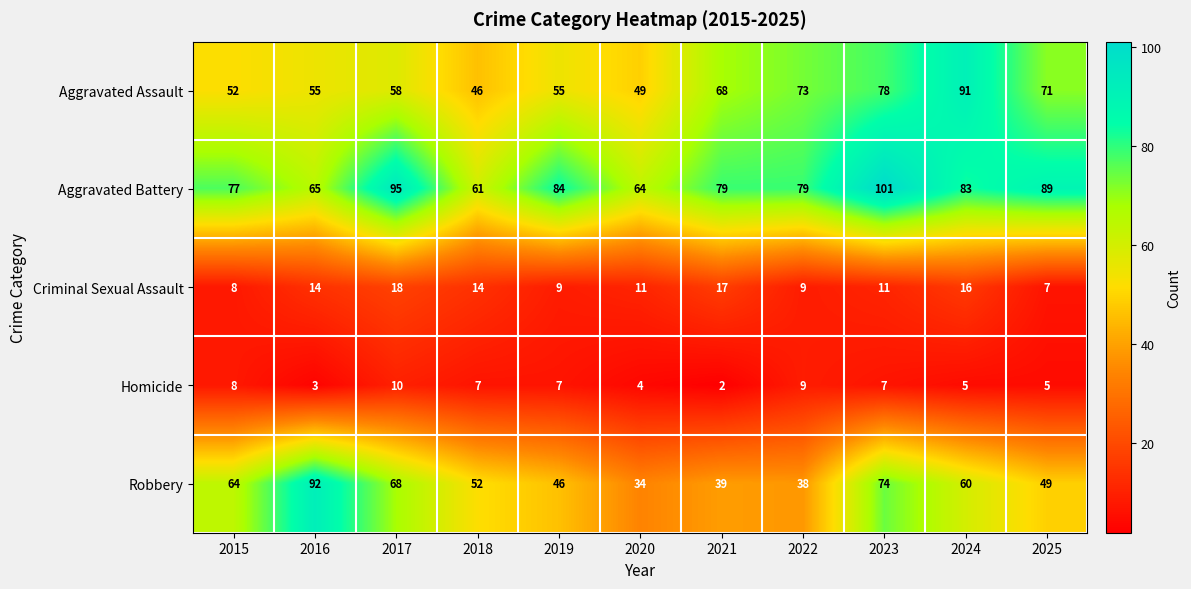

Rank the series by their maximum value, from lowest to highest.

Homicide, Criminal Sexual Assault, Aggravated Assault, Robbery, Aggravated Battery